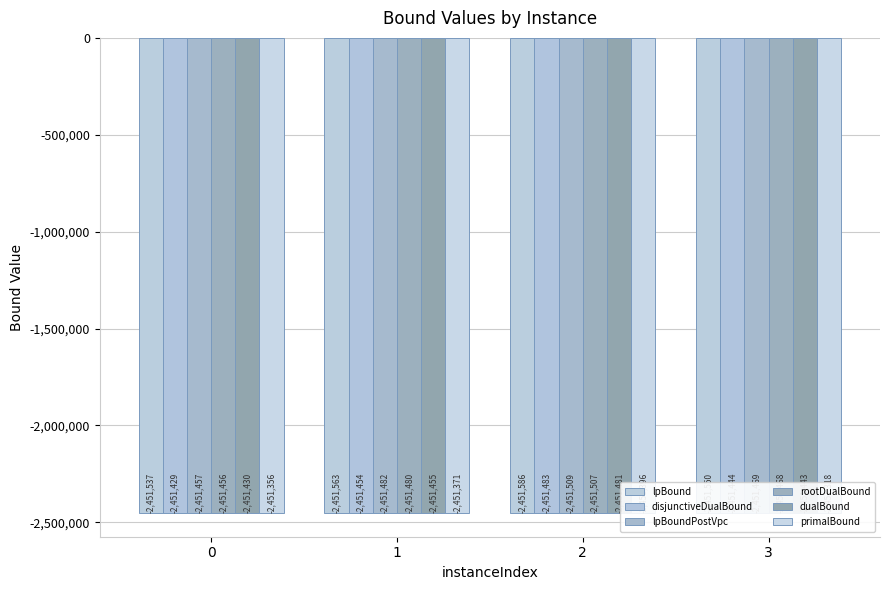

What is the minimum value for primalBound?

-2451396.0